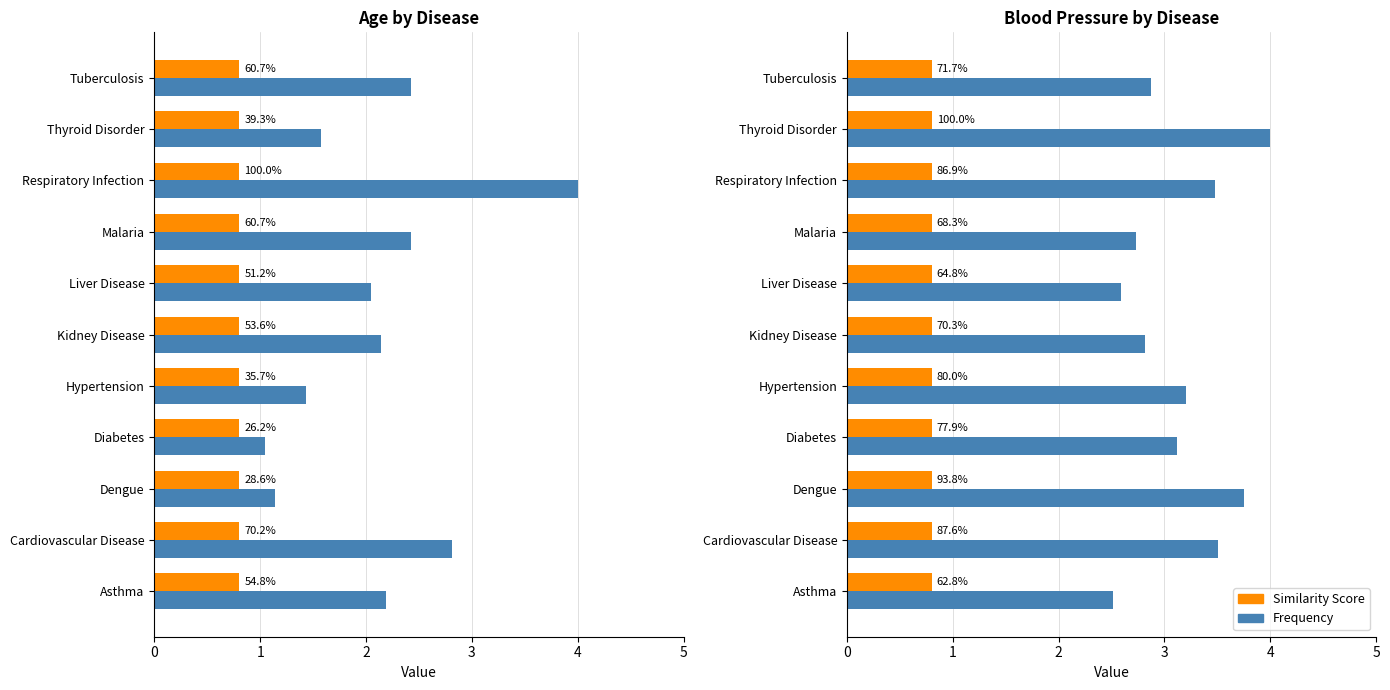

How many distinct data groups are displayed?

2